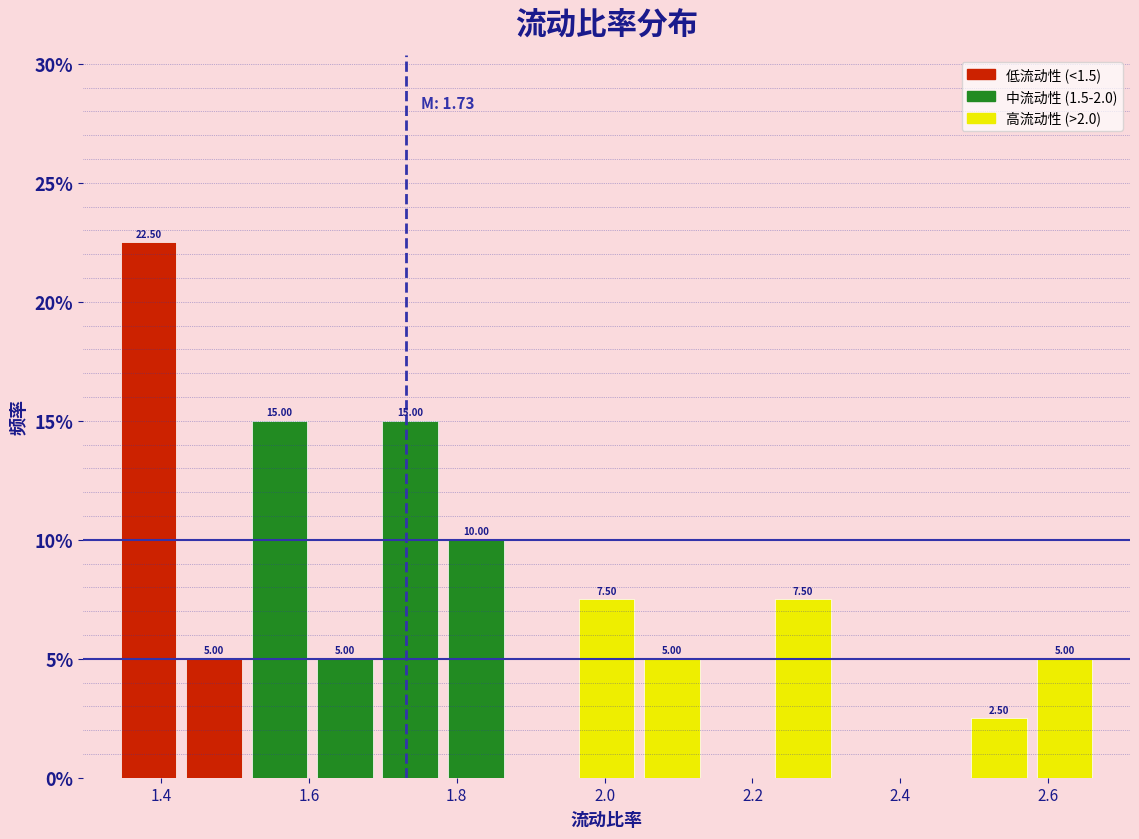

Which range on the x-axis has the tallest bar?

1.34 to 1.42